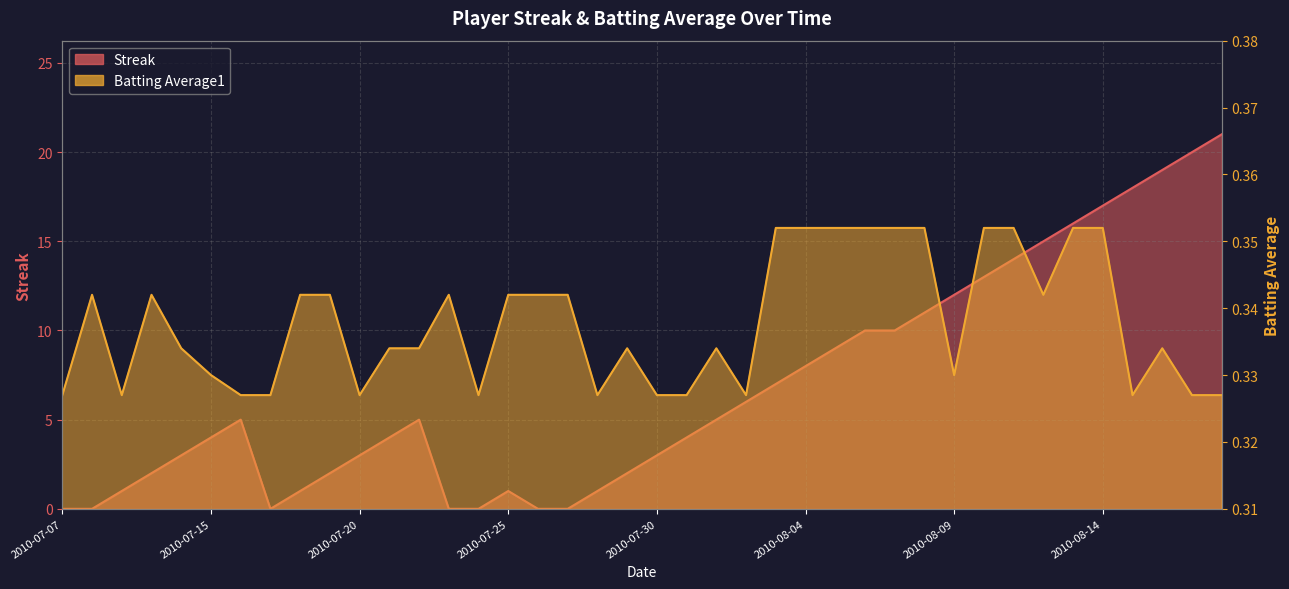

At how many categories does at least one series exceed 12?

9